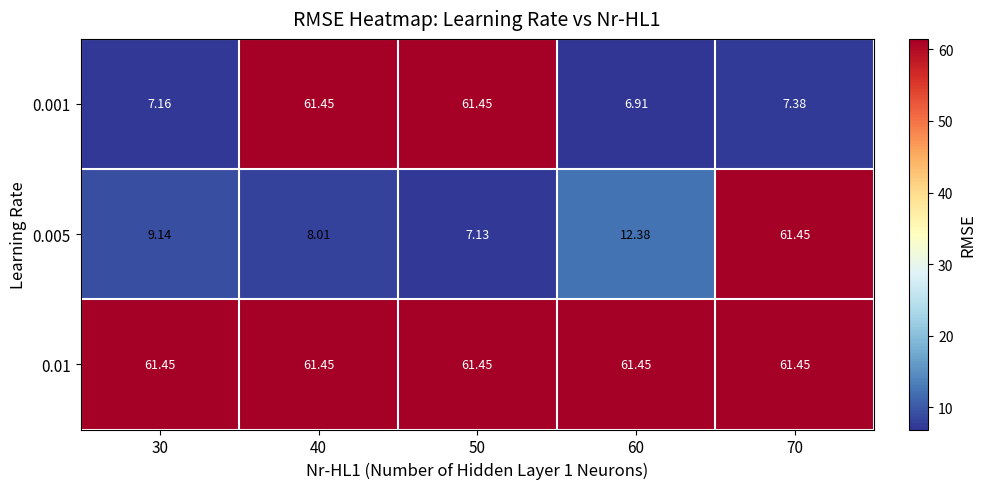

Rank the series by their average value, from highest to lowest.

0.01, 0.001, 0.005